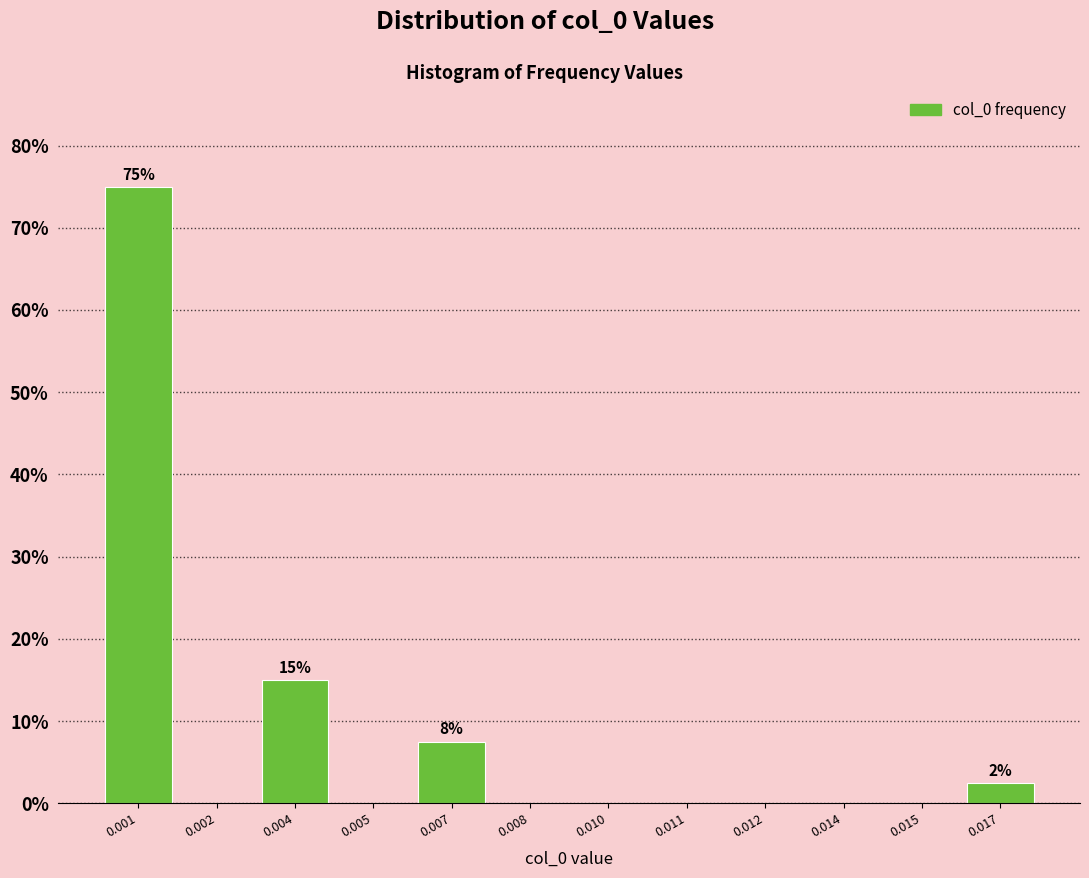

Reading left to right, transcribe all the data shown in this chart.

0.001=75.0	0.002=0.0	0.004=15.0	0.005=0.0	0.007=7.5	0.008=0.0	0.010=0.0	0.011=0.0	0.012=0.0	0.014=0.0	0.015=0.0	0.017=2.5